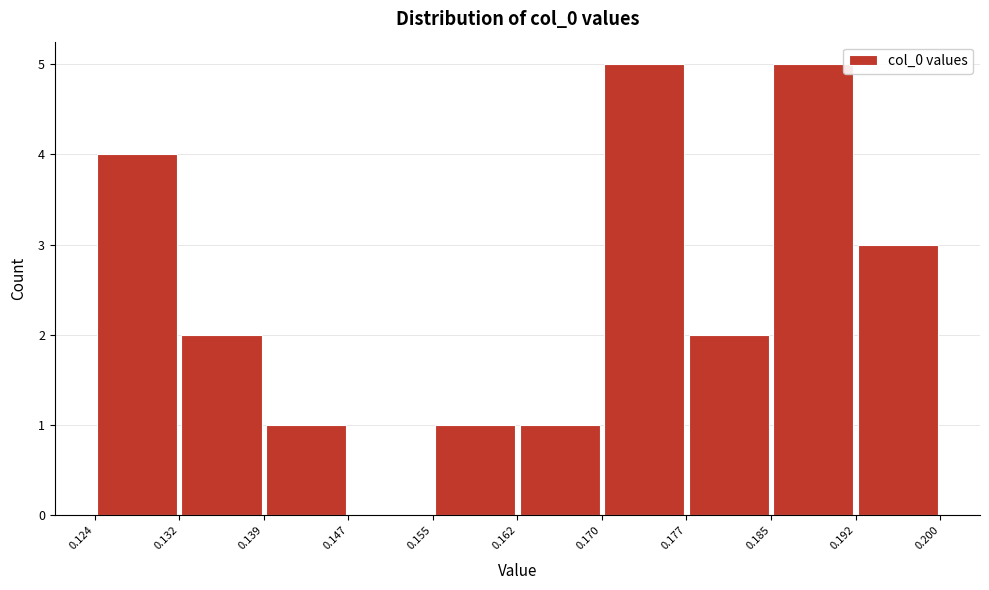

Reading left to right, transcribe this chart: for each bar, give the range it covers on the x-axis and its height. The values are not printed on the chart, so give them approximately, as read against the axis.

0.124 to 0.132: 4
0.132 to 0.139: 2
0.139 to 0.147: 1
0.147 to 0.155: 0
0.155 to 0.162: 1
0.162 to 0.170: 1
0.170 to 0.177: 5
0.177 to 0.185: 2
0.185 to 0.192: 5
0.192 to 0.200: 3